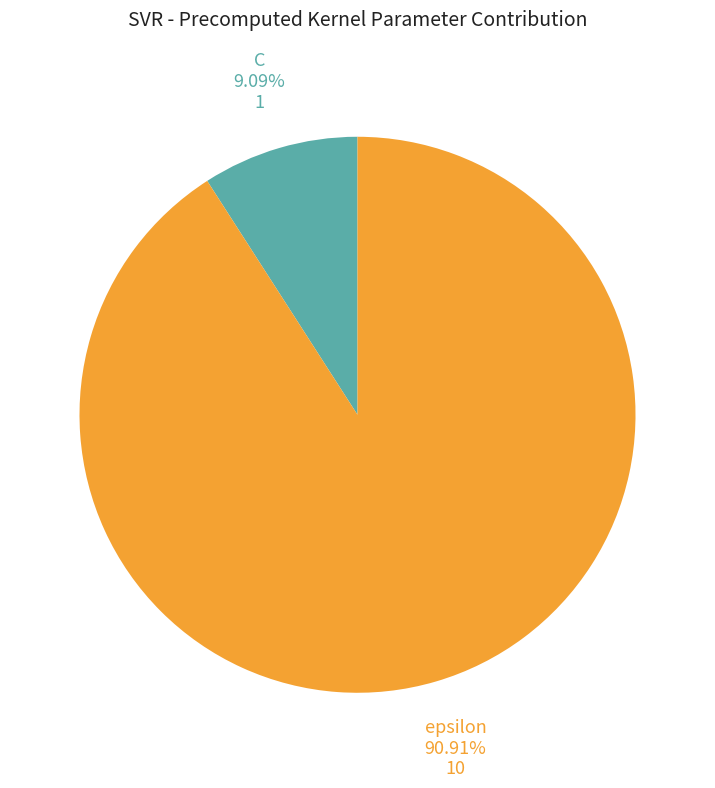

What percentage is the C slice, to the nearest percent?

9%